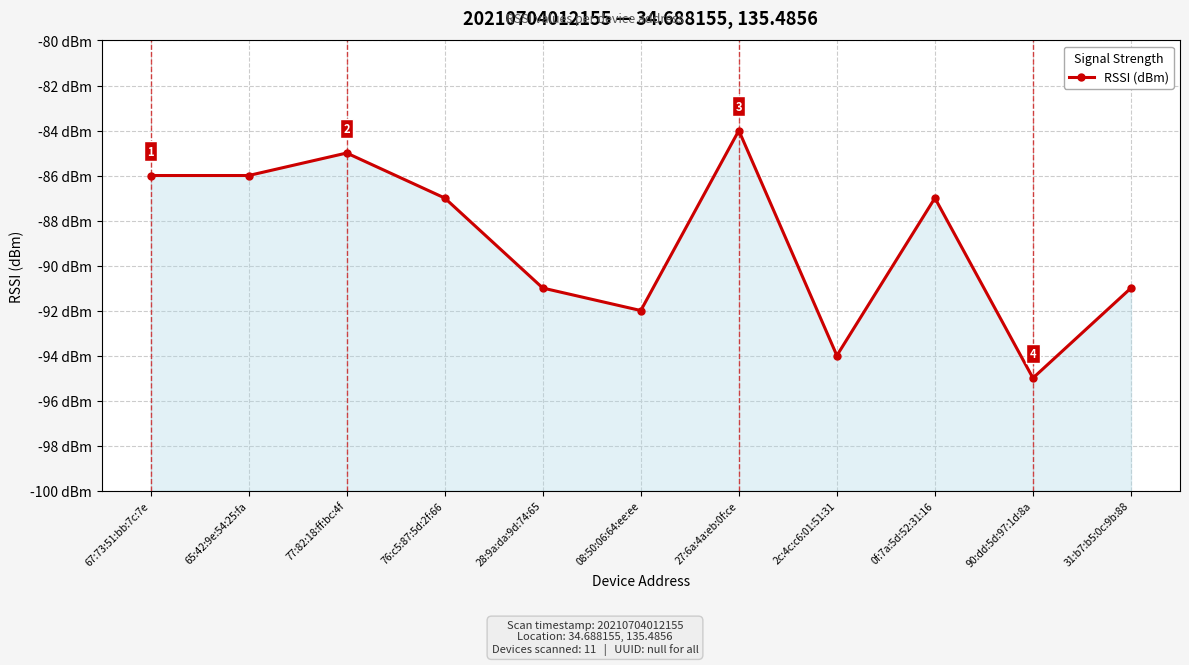

Read the value at 67:73:51:bb:7c:7e.

-86